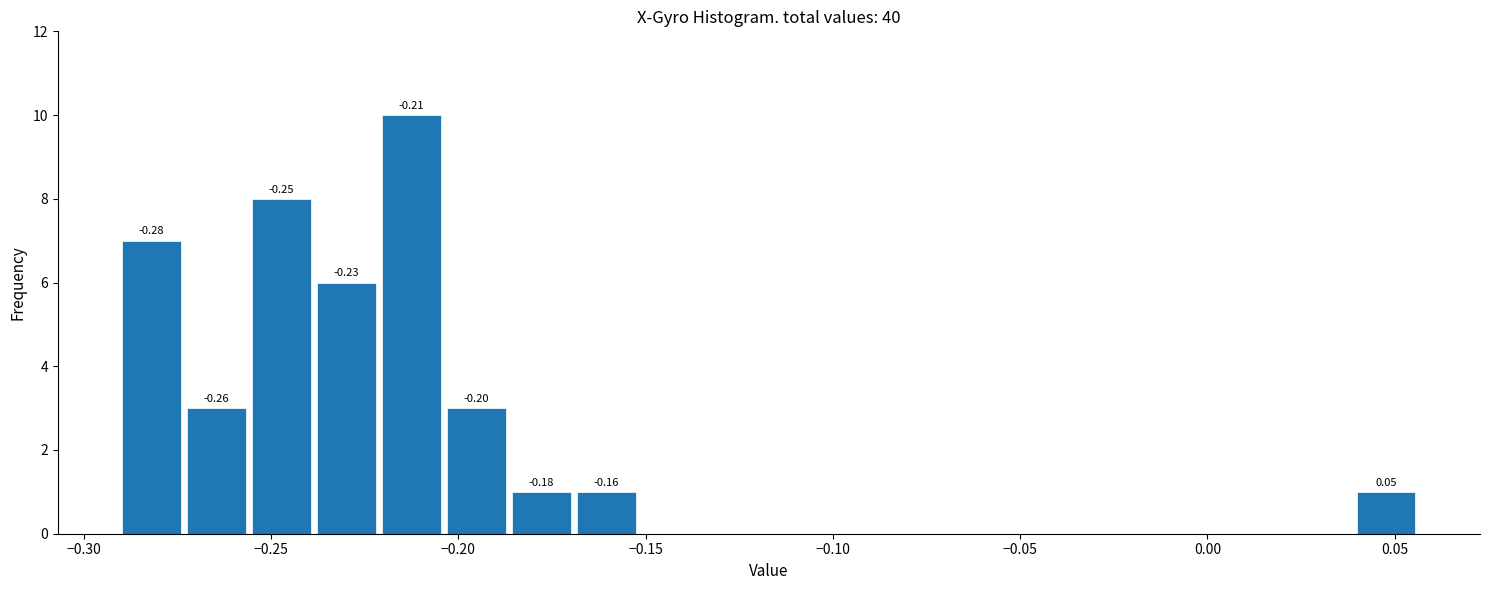

Read against the x-axis, roughly where is the centre of the tallest bar?

-0.210